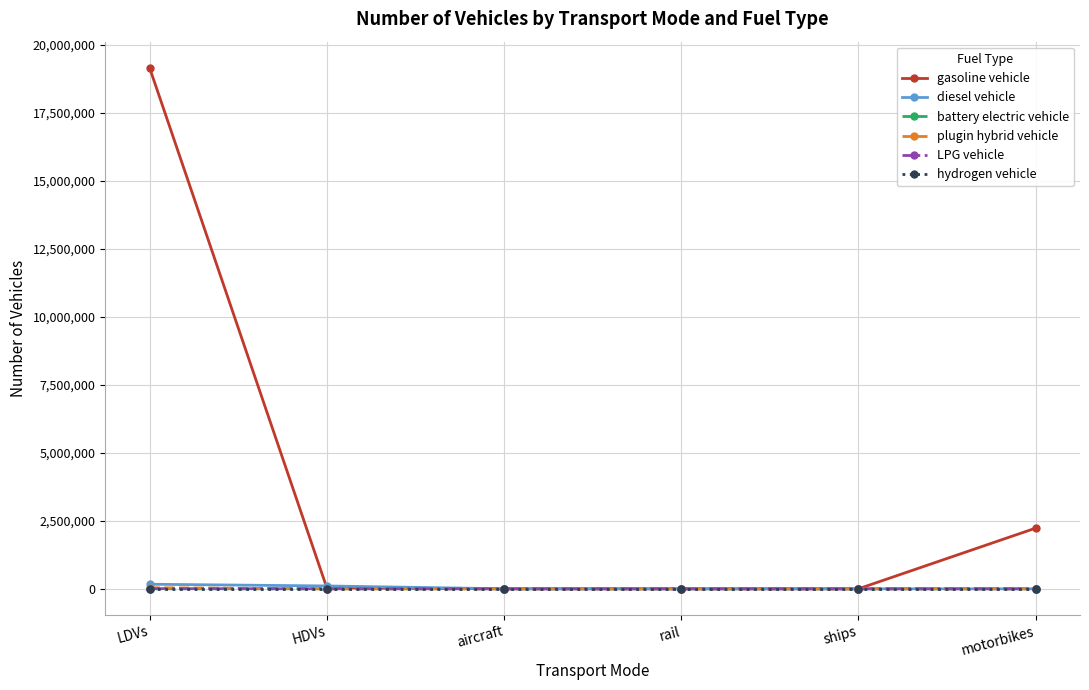

Does the chart have visible grid lines?

Yes